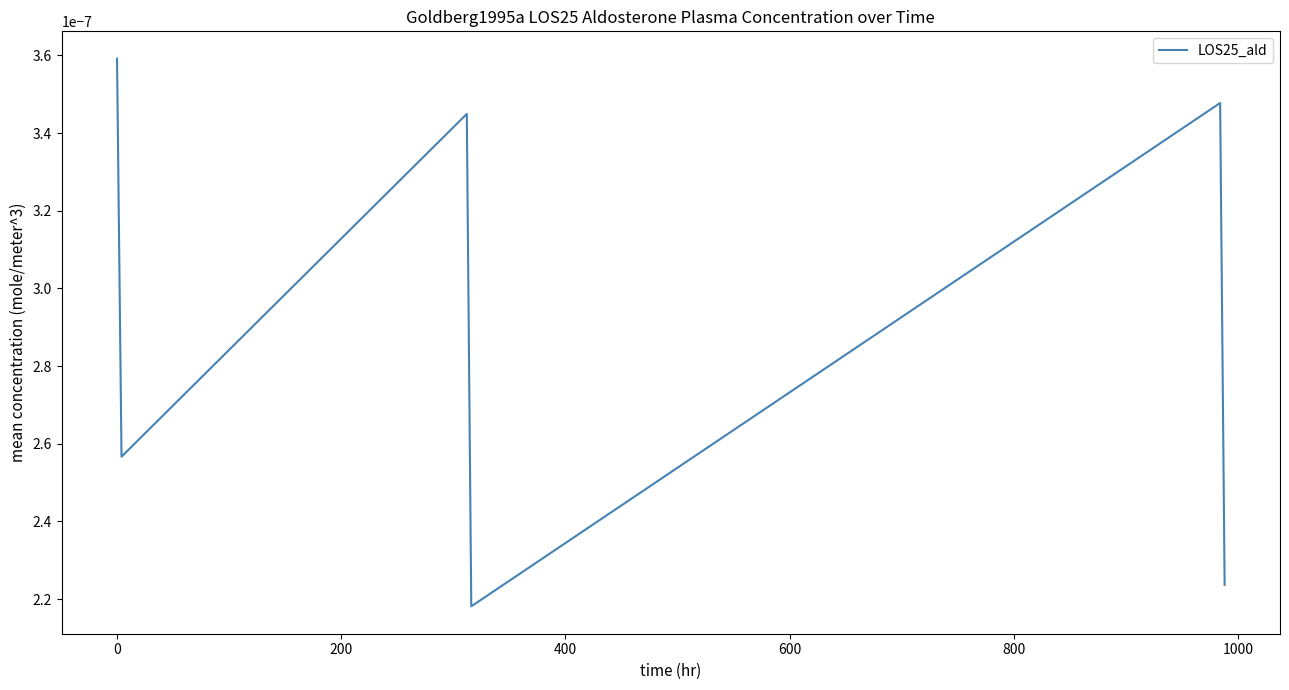

How many values are between 0 and 1?

6